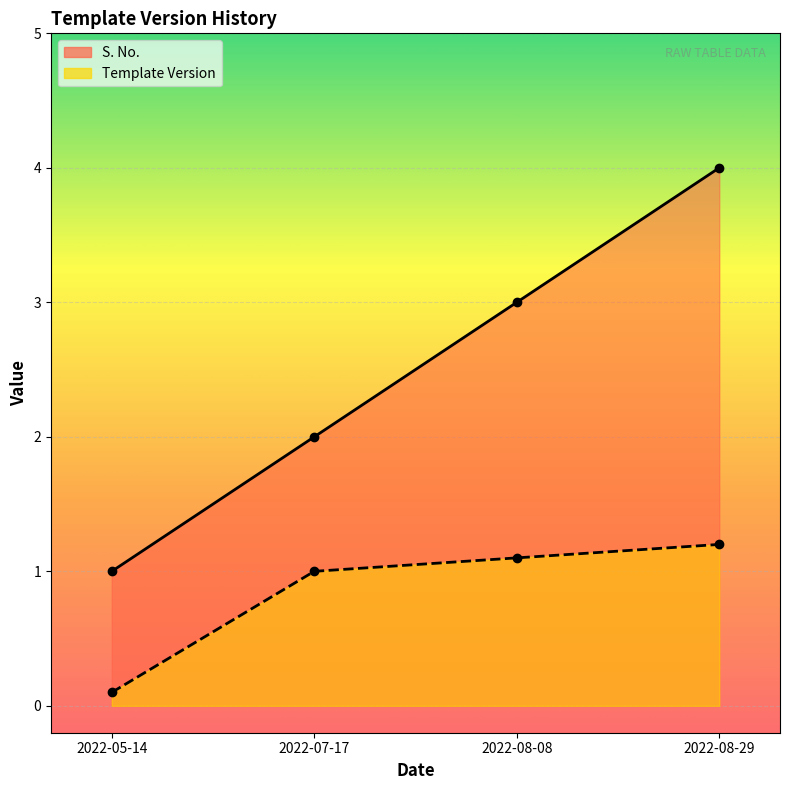

True or false: Template Version and S. No. cross at least once.

False